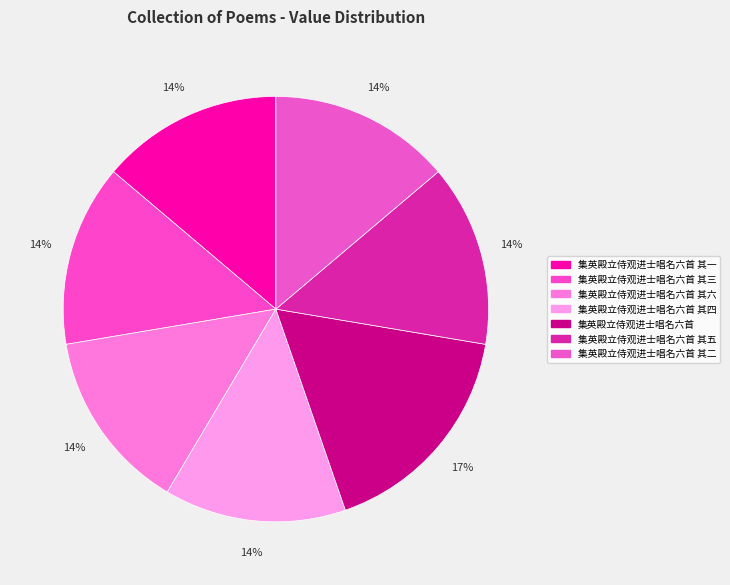

Count the number of slices in the pie.

7